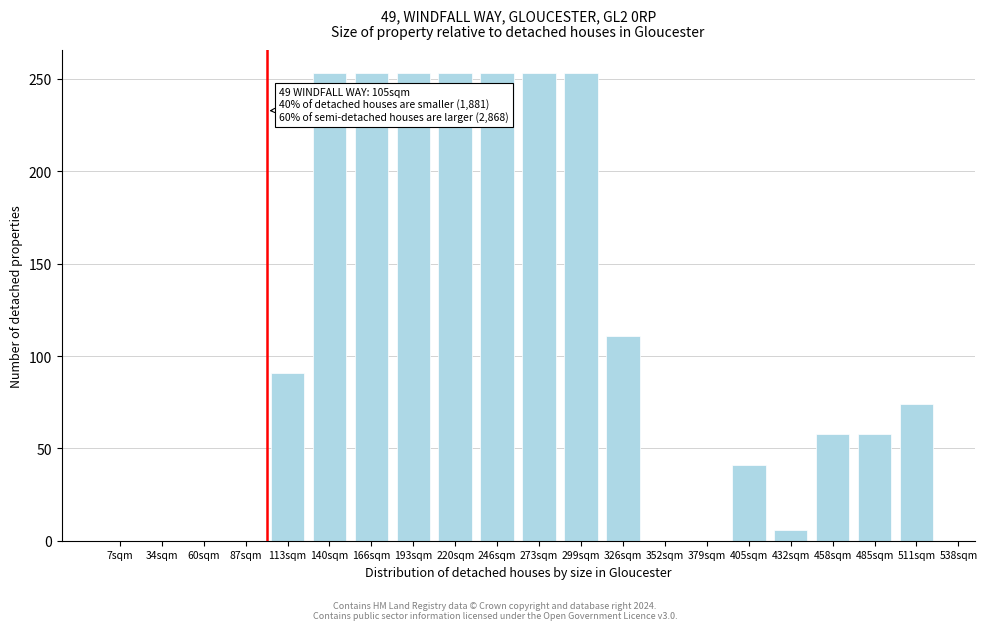

Reading left to right, transcribe all the data shown in this chart.

7sqm=0	34sqm=0	60sqm=0	87sqm=0	113sqm=91	140sqm=253	166sqm=253	193sqm=253	220sqm=253	246sqm=253	273sqm=253	299sqm=253	326sqm=111	352sqm=0	379sqm=0	405sqm=41	432sqm=6	458sqm=58	485sqm=58	511sqm=74